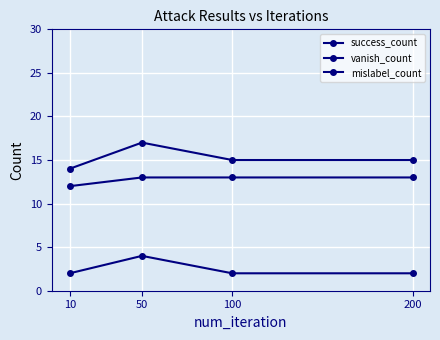

Reading right to left, transcribe all the data shown in this chart.

success_count: 15	15	17	14
vanish_count: 13	13	13	12
mislabel_count: 2	2	4	2